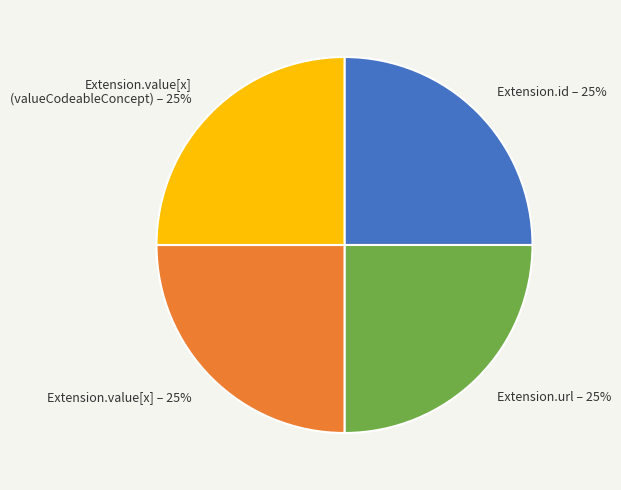

What is the ratio of the value at Extension.url – 25% to the value at Extension.value[x] – 25%?

1.0